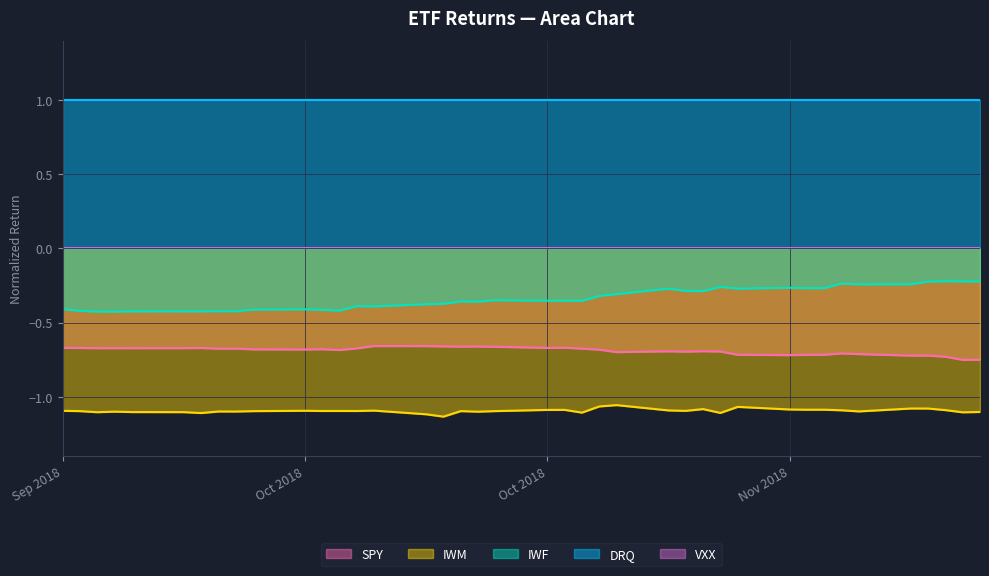

True or false: IWM and SPY intersect in this chart.

False